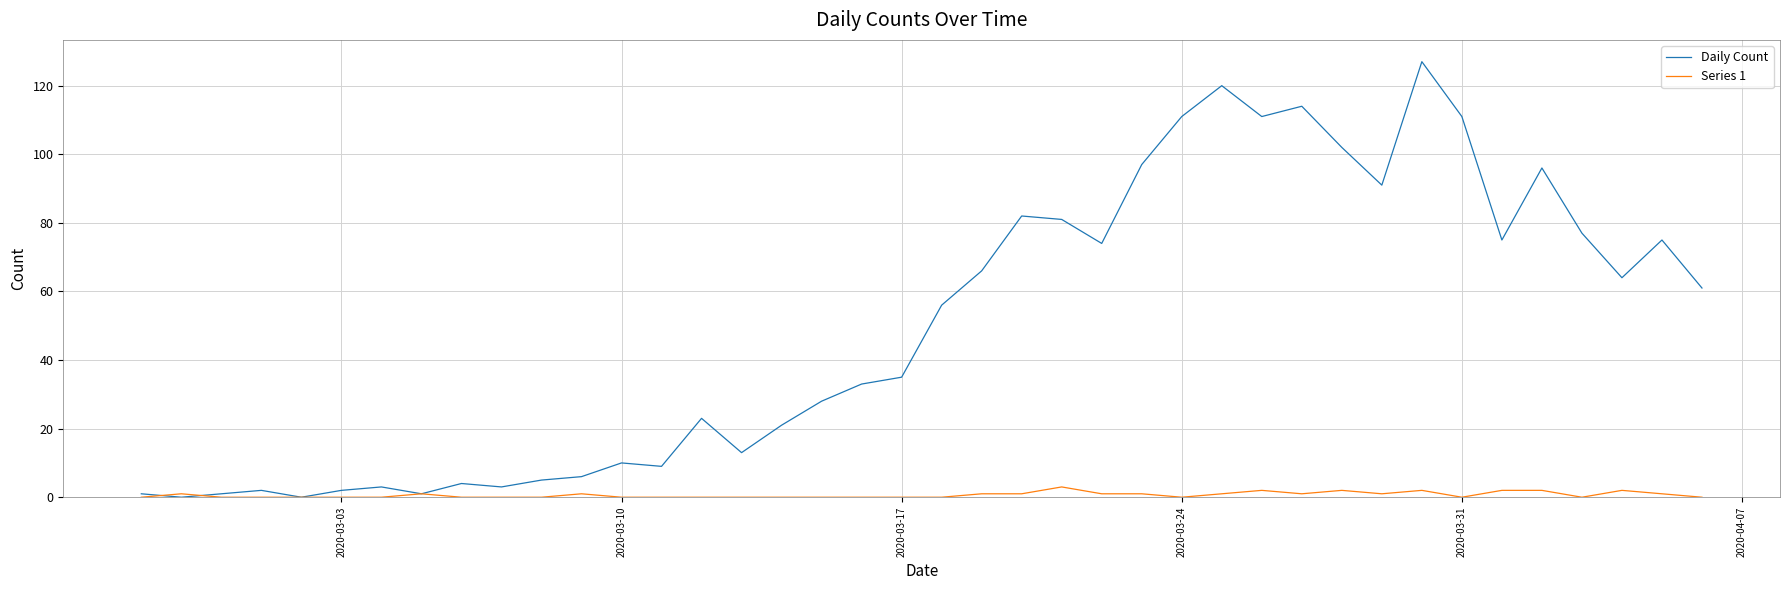

Which series has the largest total across all categories?

Daily Count